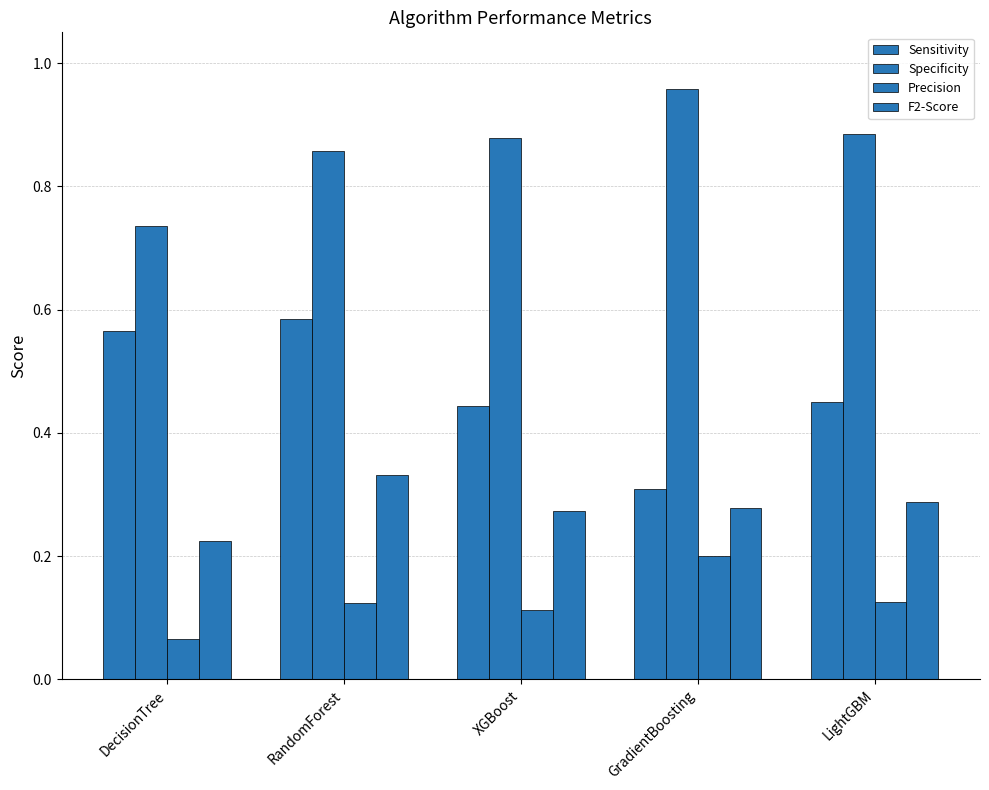

What is the difference between the Precision values at RandomForest and DecisionTree?

0.1